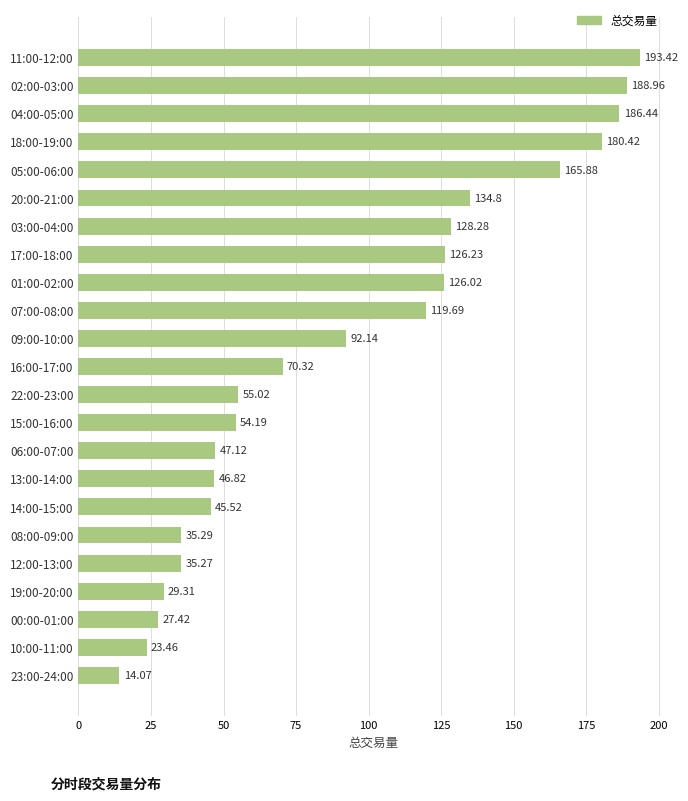

What is the sum of all values?

2126.1